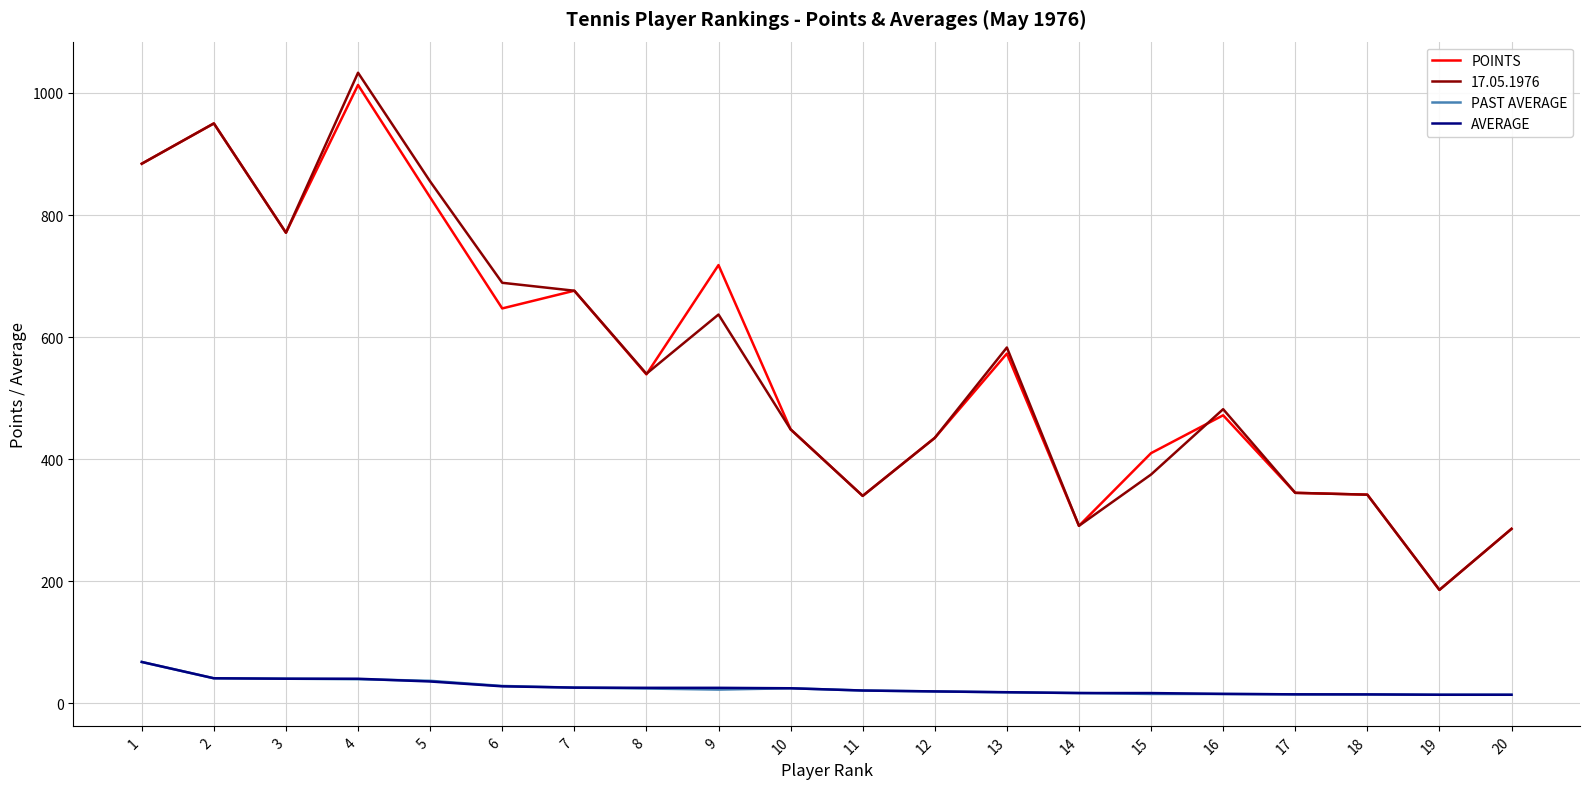

What is the highest value of the AVERAGE series?

68.0